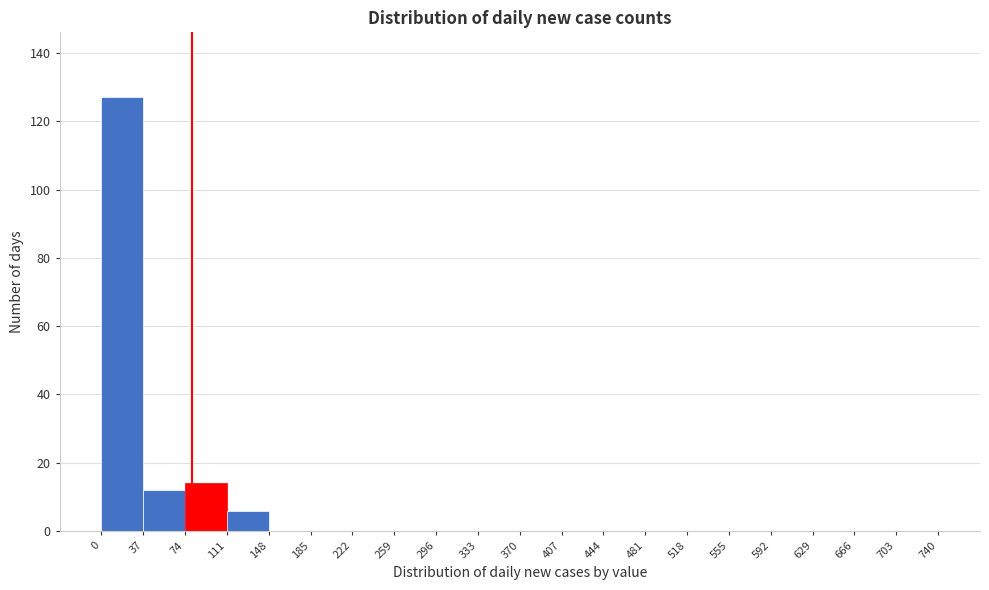

Reading left to right, transcribe this chart: for each bar, give the range it covers on the x-axis and its height. The values are not printed on the chart, so give them approximately, as read against the axis.

0 to 37: 128
37 to 74: 12
74 to 111: 14
111 to 148: 6
148 to 185: 0
185 to 222: 0
222 to 259: 0
259 to 296: 0
296 to 333: 0
333 to 370: 0
370 to 407: 0
407 to 444: 0
444 to 481: 0
481 to 518: 0
518 to 555: 0
555 to 592: 0
592 to 629: 0
629 to 666: 0
666 to 703: 0
703 to 740: 0